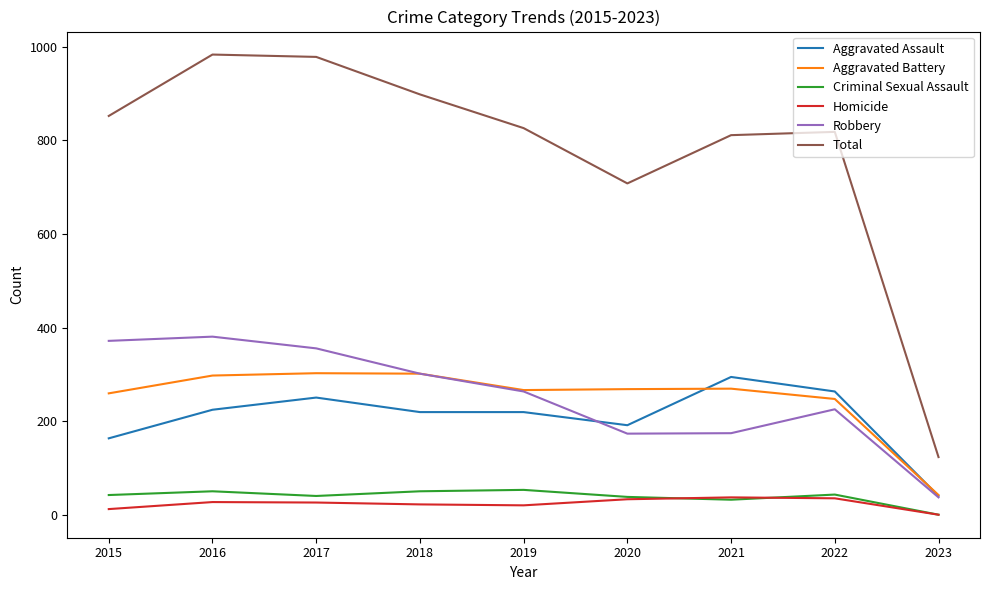

Which series has the largest total across all categories?

Total